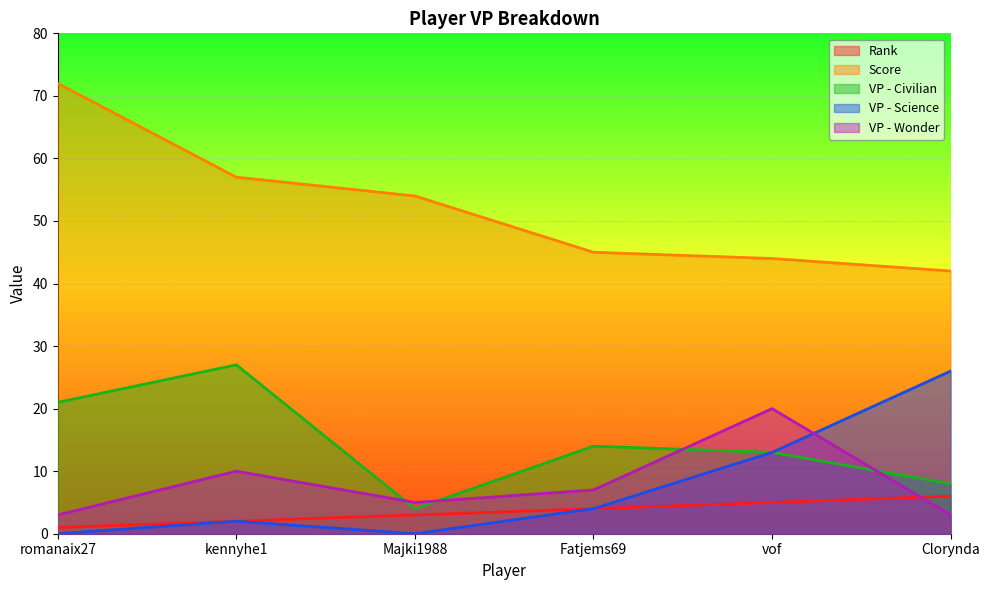

True or false: VP - Civilian has more than 1 interior local peaks.

True